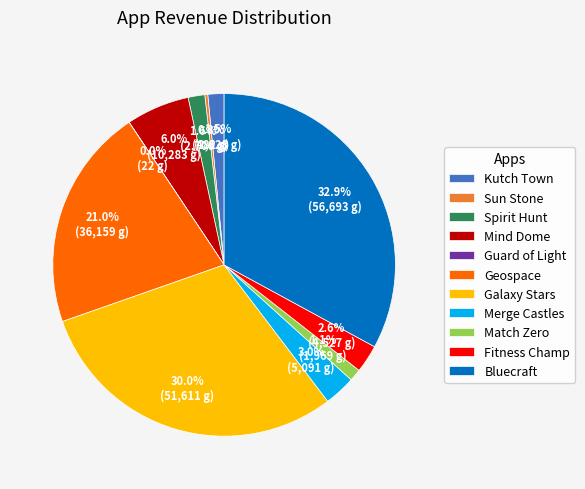

Is the sum of Kutch Town and Spirit Hunt greater than half?

No